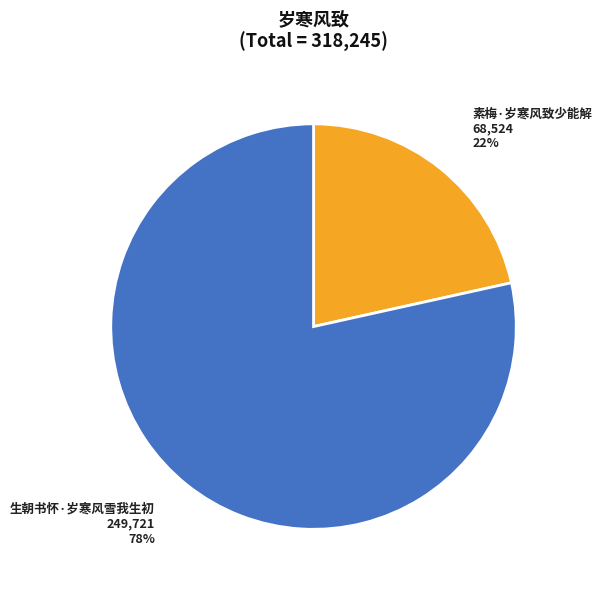

What is the majority slice?

生朝书怀·岁寒风雪我生初